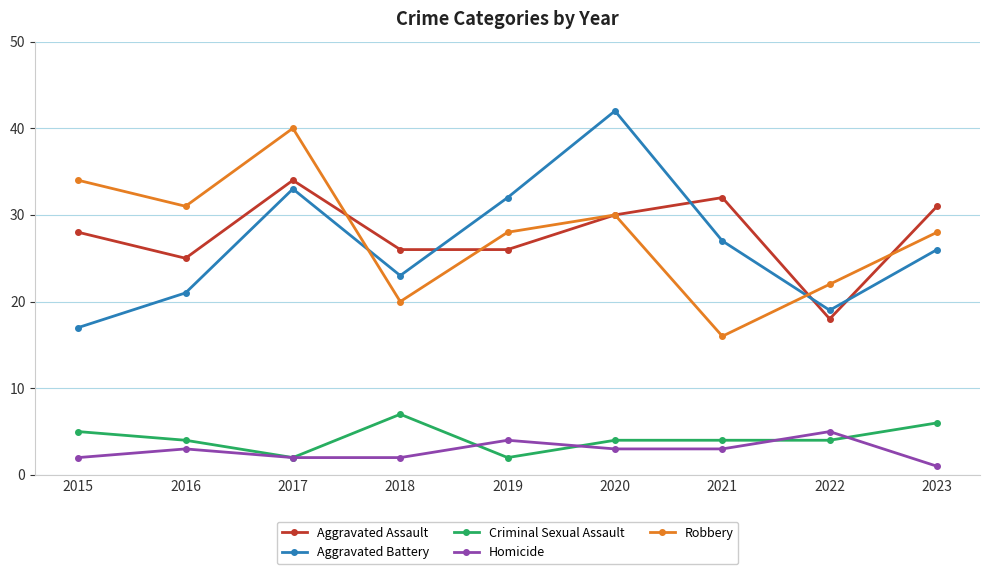

What is the difference between the second highest and minimum values in the Robbery series?

18